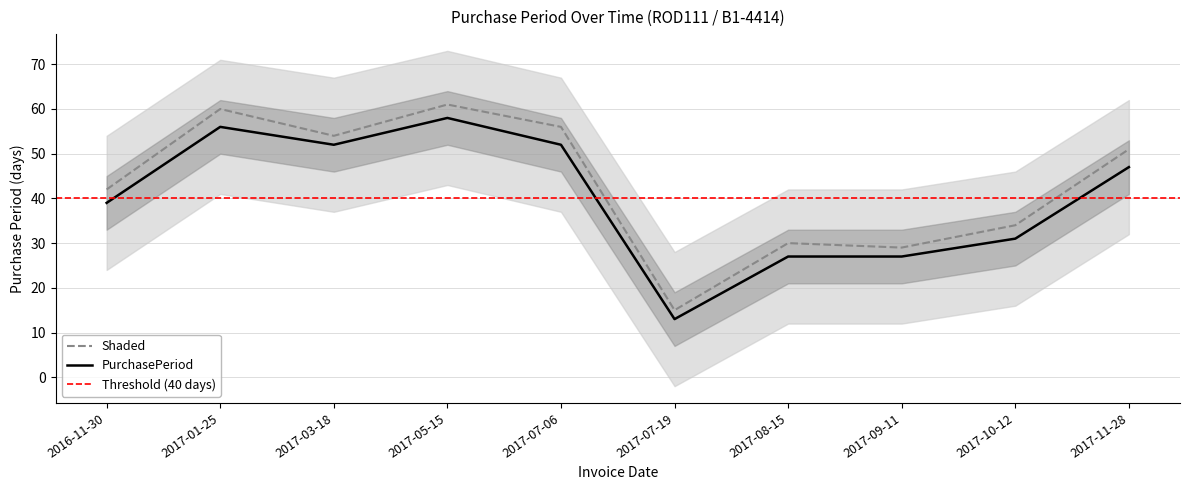

What is the difference between the values at 2017-11-28 and 2017-09-11?

20